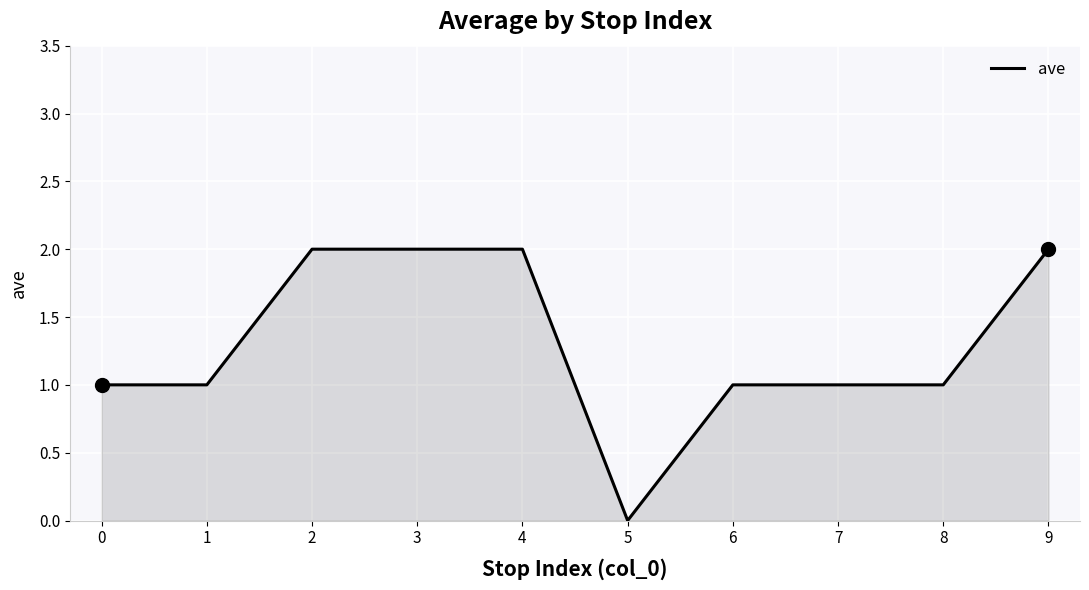

Which label corresponds to the smallest value in the chart?

5